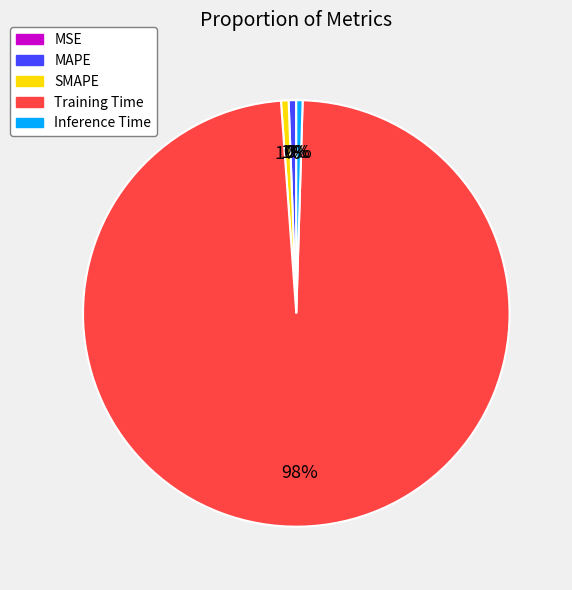

To the nearest percent, what portion does Training Time represent?

98%